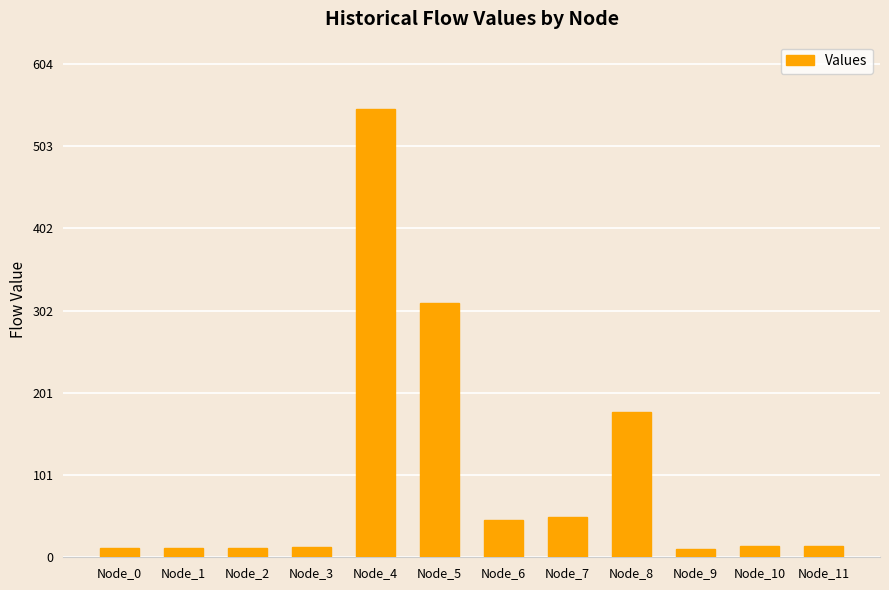

What is the change in value from Node_5 to Node_11?

-297.5